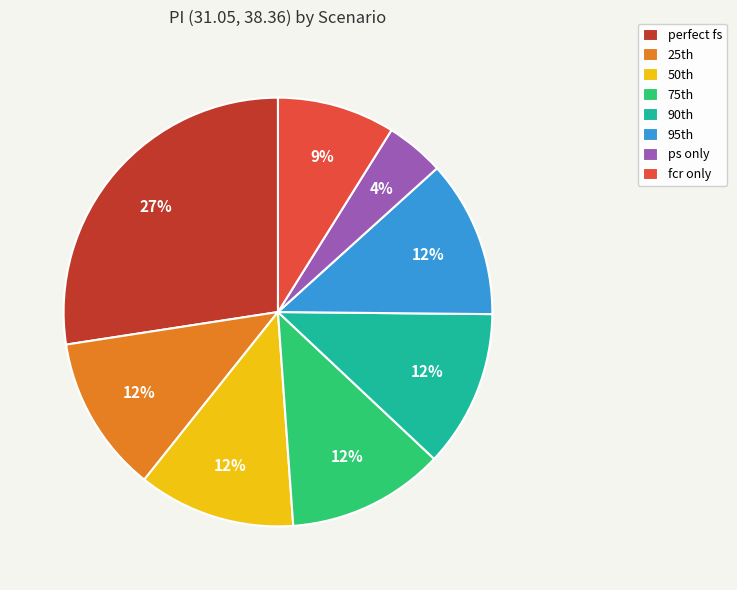

To the nearest percent, what is the average slice percentage?

12%